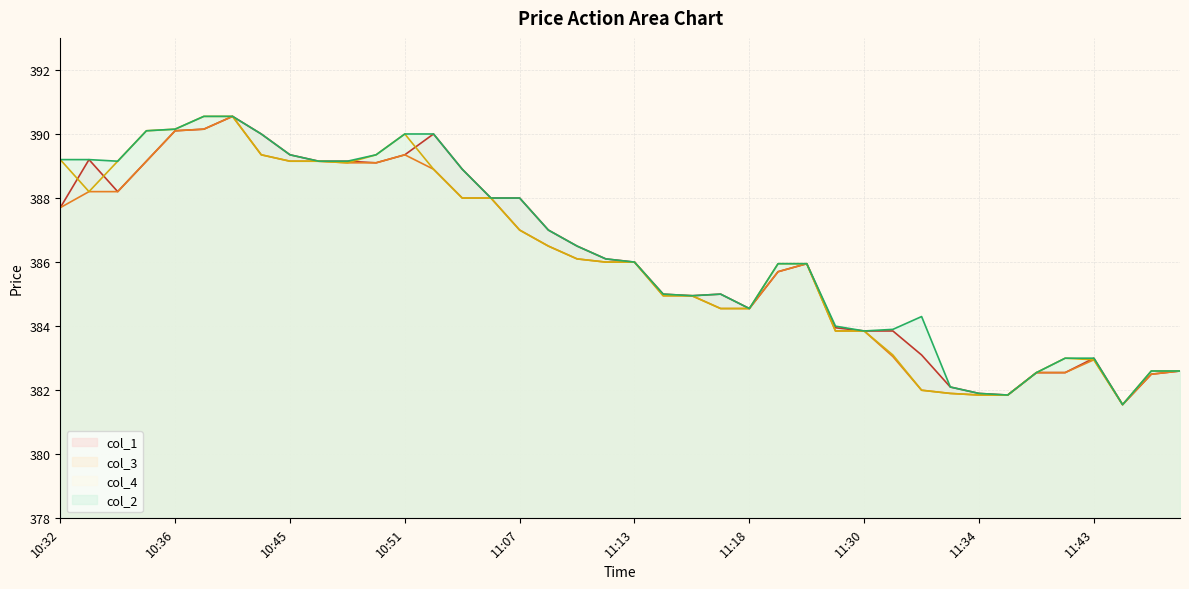

What is the spread (max minus min) of values at 13?

1.1